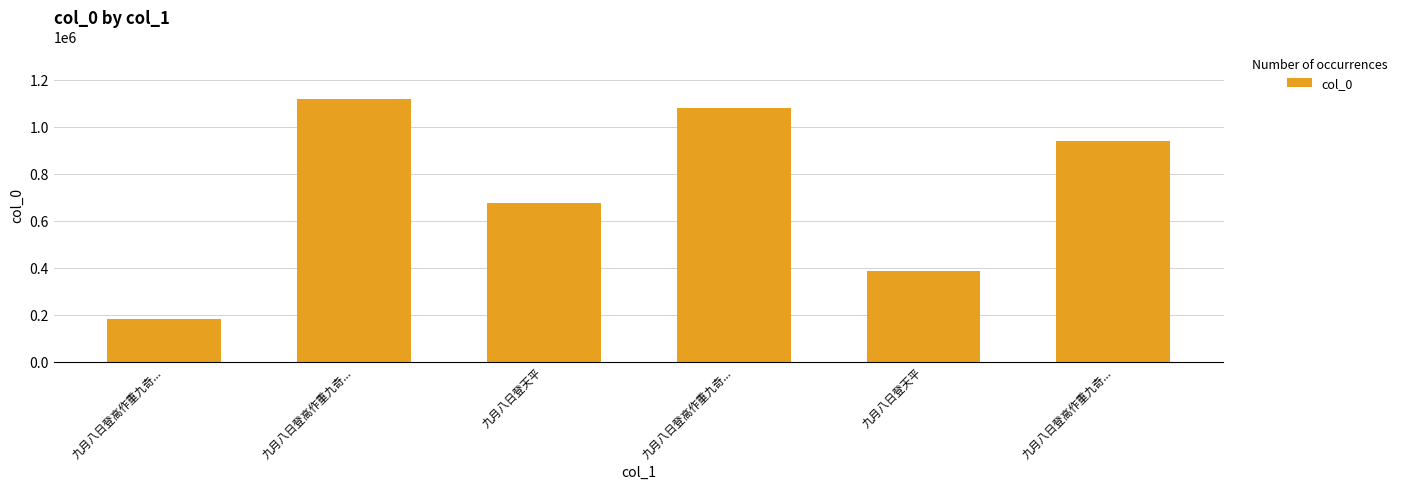

What is the ratio of the value at 九月八日登高作重九奇... to the value at 九月八日登高作重九奇...?

0.2